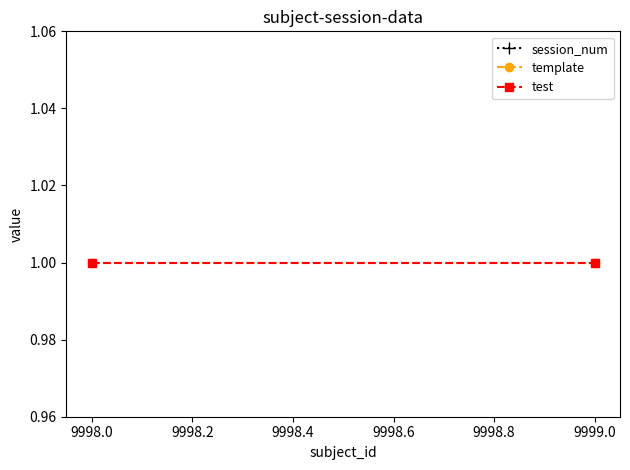

Is the value of session_num at 9999.0 greater than the value of test at 9999.0?

Yes